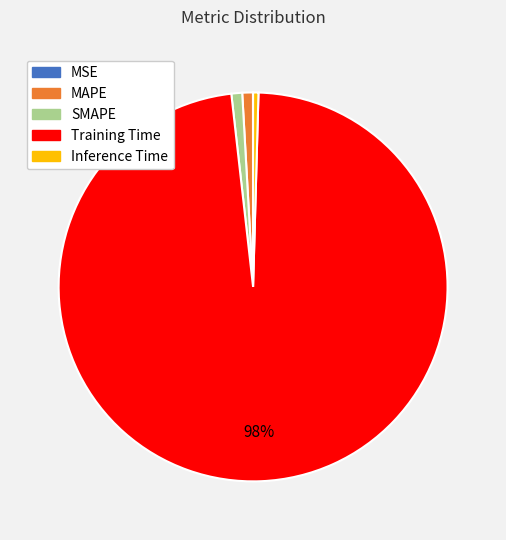

Does SMAPE account for over 50% of the chart?

No